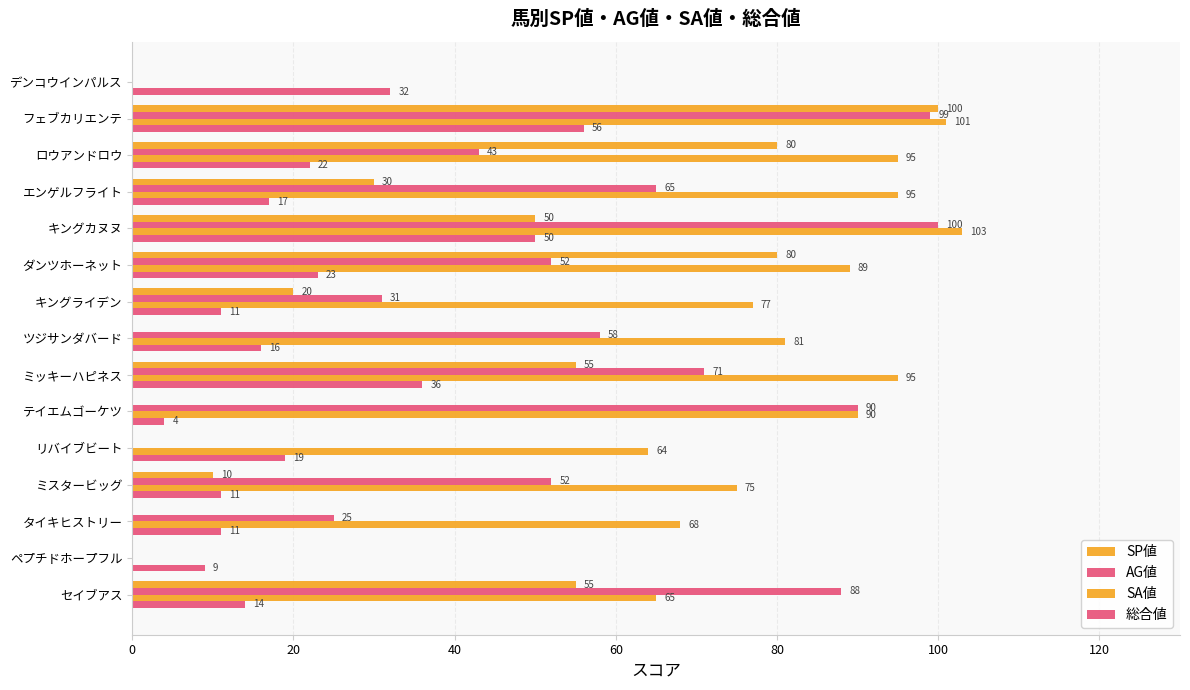

How many positive values does the SP値 series have?

9